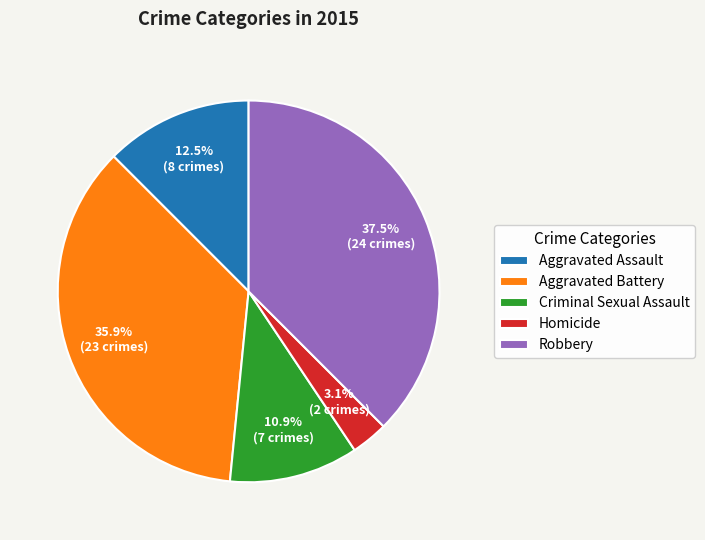

Is it true that Aggravated Battery is 43% of the pie?

False